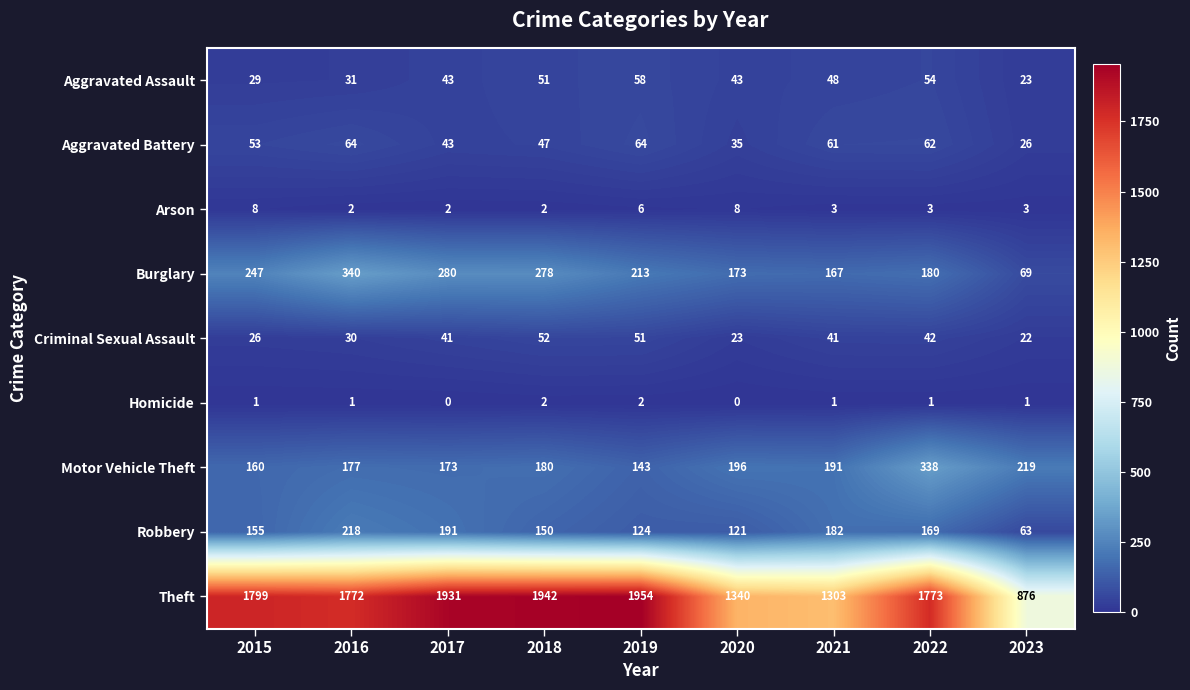

What is the maximum value shown in the chart?

1954